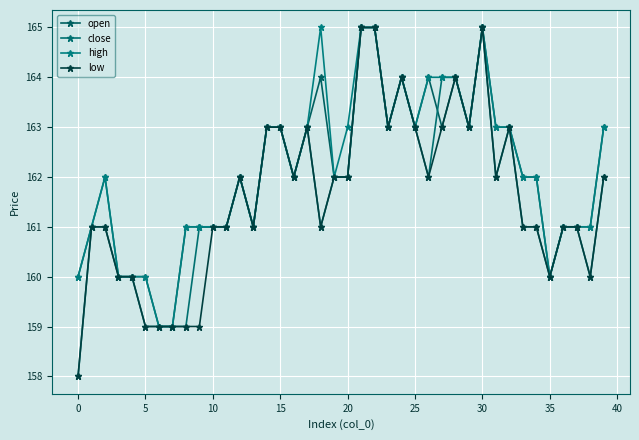

True or false: high and close intersect in this chart.

False